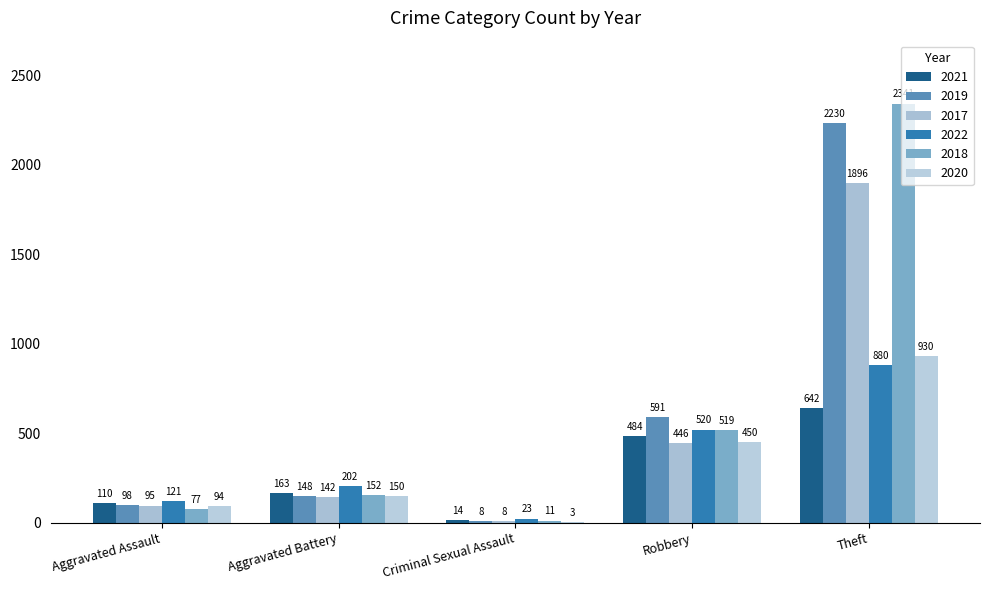

Reading left to right, list all the values displayed in this chart.

2021: Aggravated Assault=110	Aggravated Battery=163	Criminal Sexual Assault=14	Robbery=484	Theft=642
2019: Aggravated Assault=98	Aggravated Battery=148	Criminal Sexual Assault=8	Robbery=591	Theft=2230
2017: Aggravated Assault=95	Aggravated Battery=142	Criminal Sexual Assault=8	Robbery=446	Theft=1896
2022: Aggravated Assault=121	Aggravated Battery=202	Criminal Sexual Assault=23	Robbery=520	Theft=880
2018: Aggravated Assault=77	Aggravated Battery=152	Criminal Sexual Assault=11	Robbery=519	Theft=2341
2020: Aggravated Assault=94	Aggravated Battery=150	Criminal Sexual Assault=3	Robbery=450	Theft=930